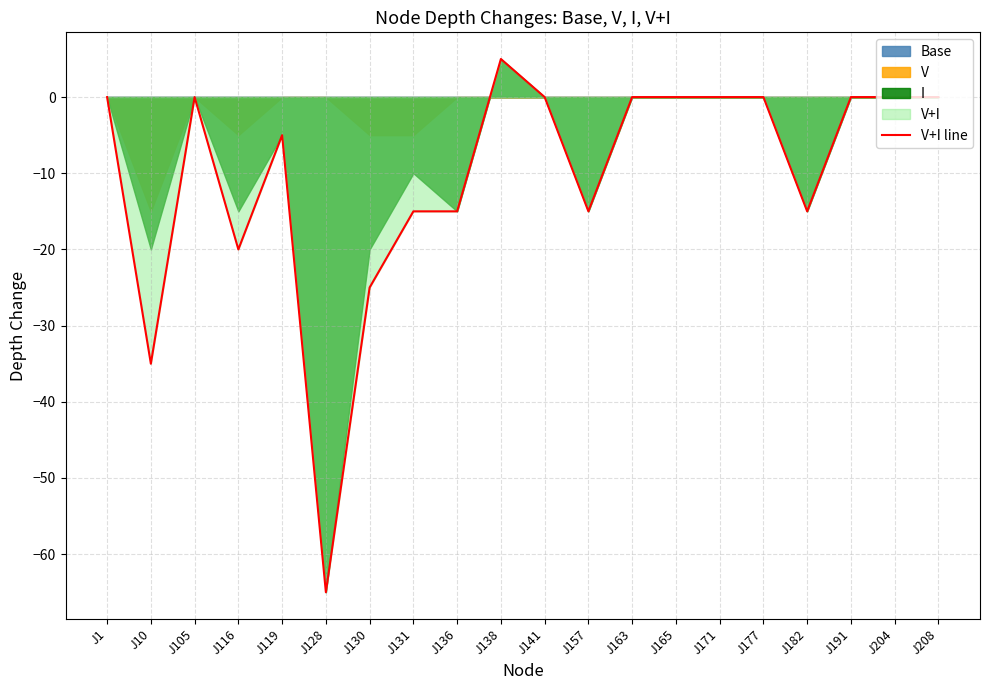

What is the value of the 17th point from the left?

-15